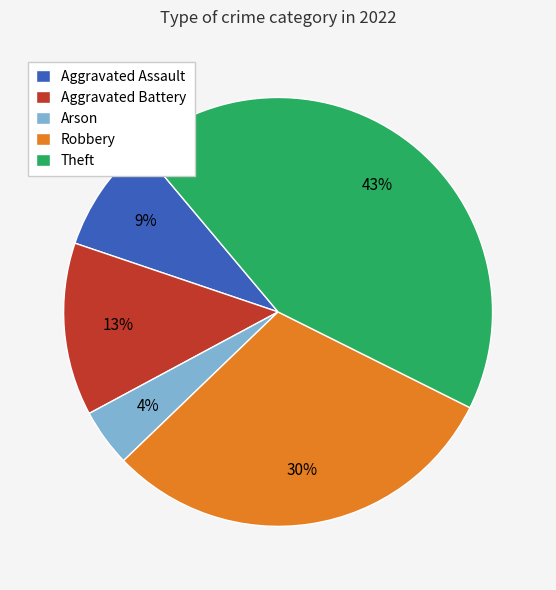

To the nearest percent, what is the difference between the Arson and Aggravated Battery slice percentages?

9%